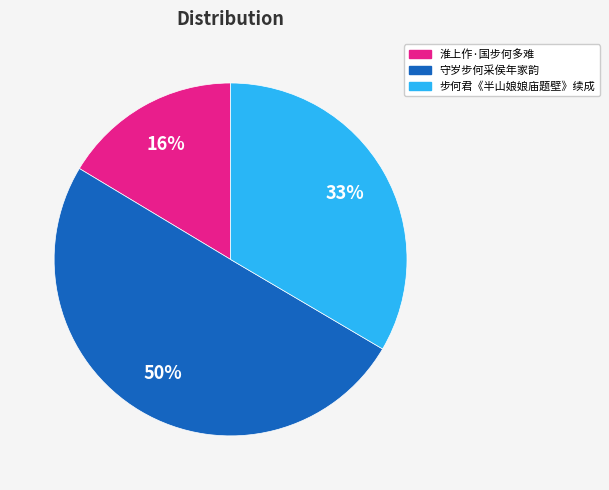

Count the number of slices in the pie.

3